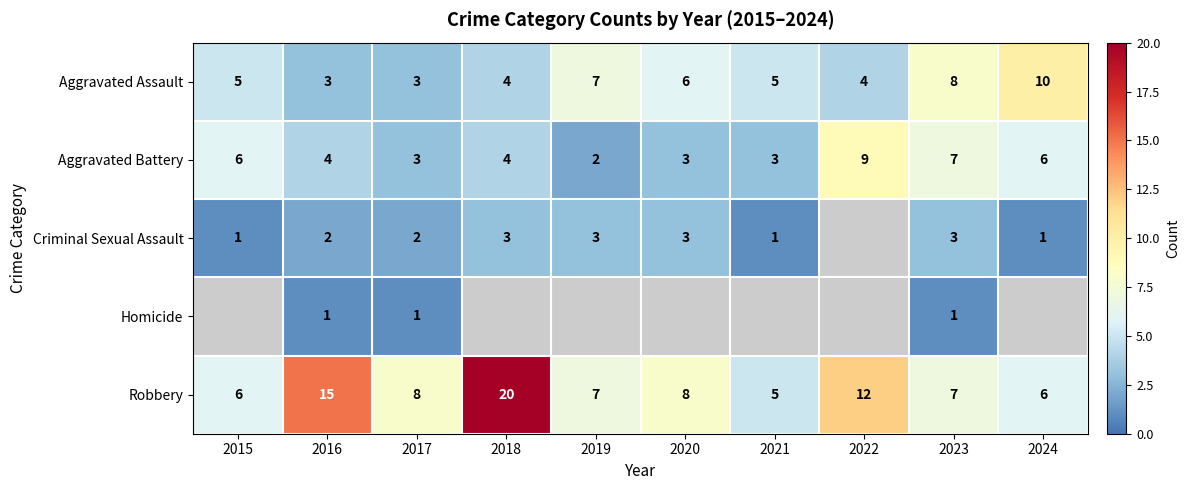

At which label is Aggravated Assault closest to 6?

2020